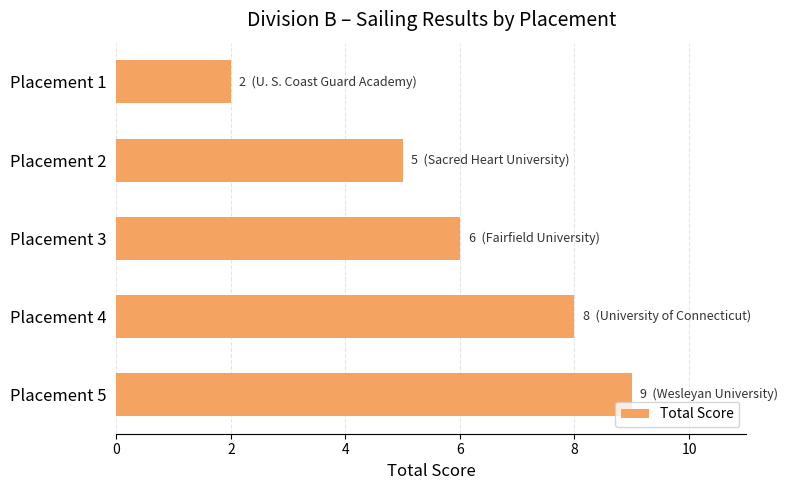

Count the values in the range 5 to 8.

3